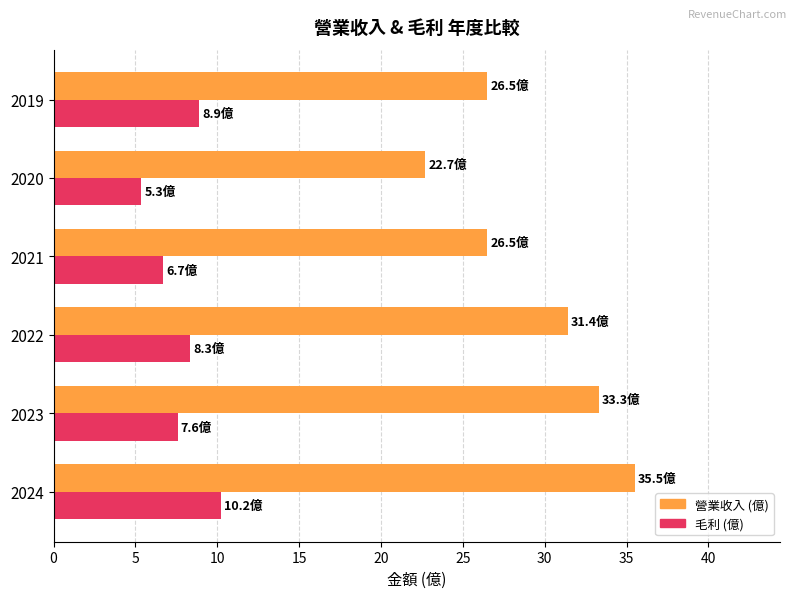

What is the difference between the highest and lowest values at 2021?

19.8